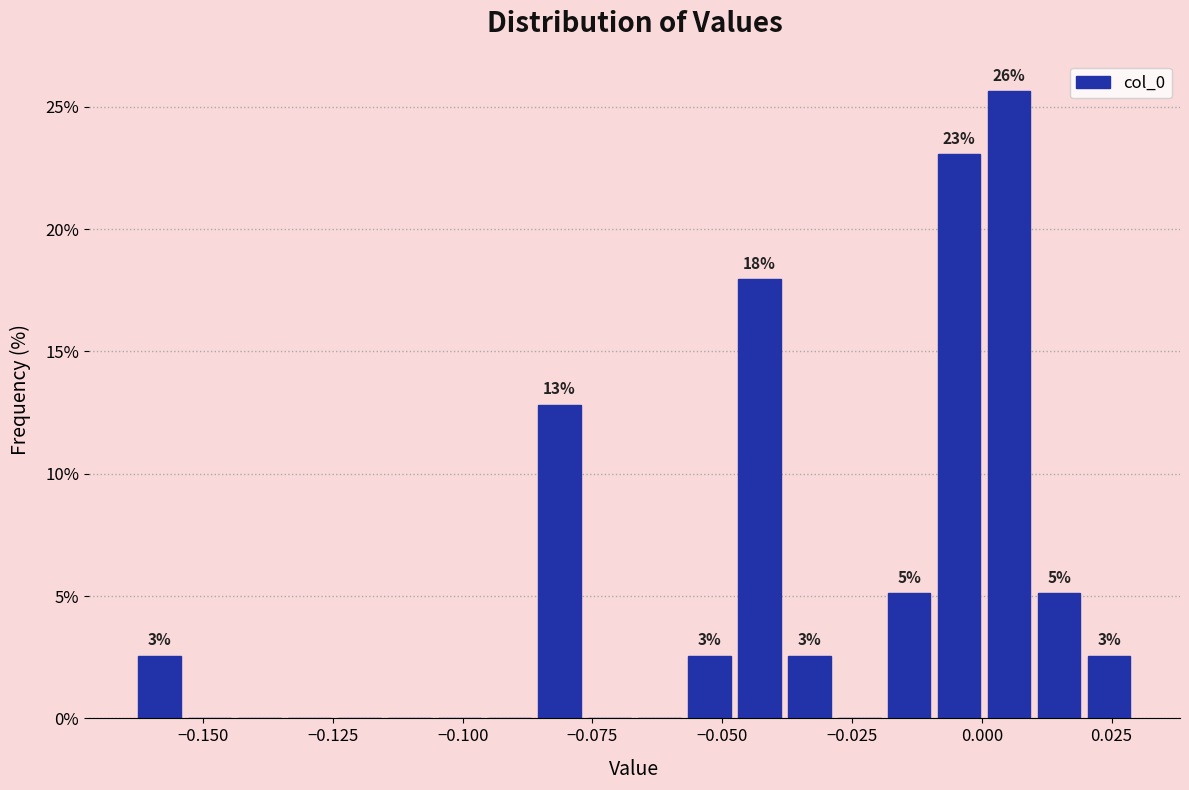

Read against the x-axis, roughly where is the centre of the tallest bar?

0.005